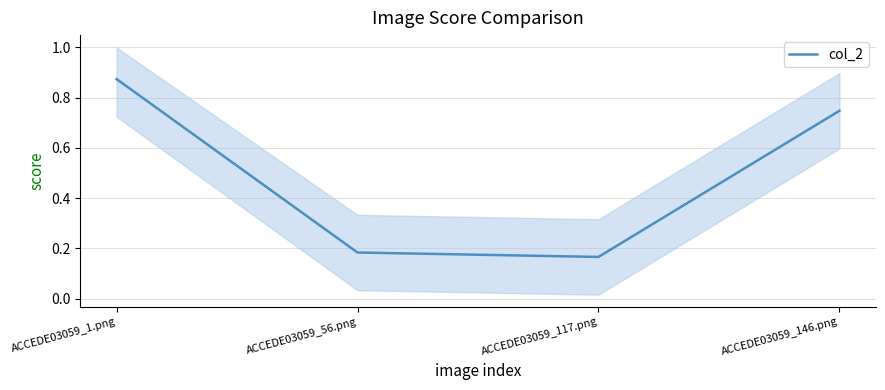

The value at ACCEDE03059_56.png is 0.2. True or false?

True